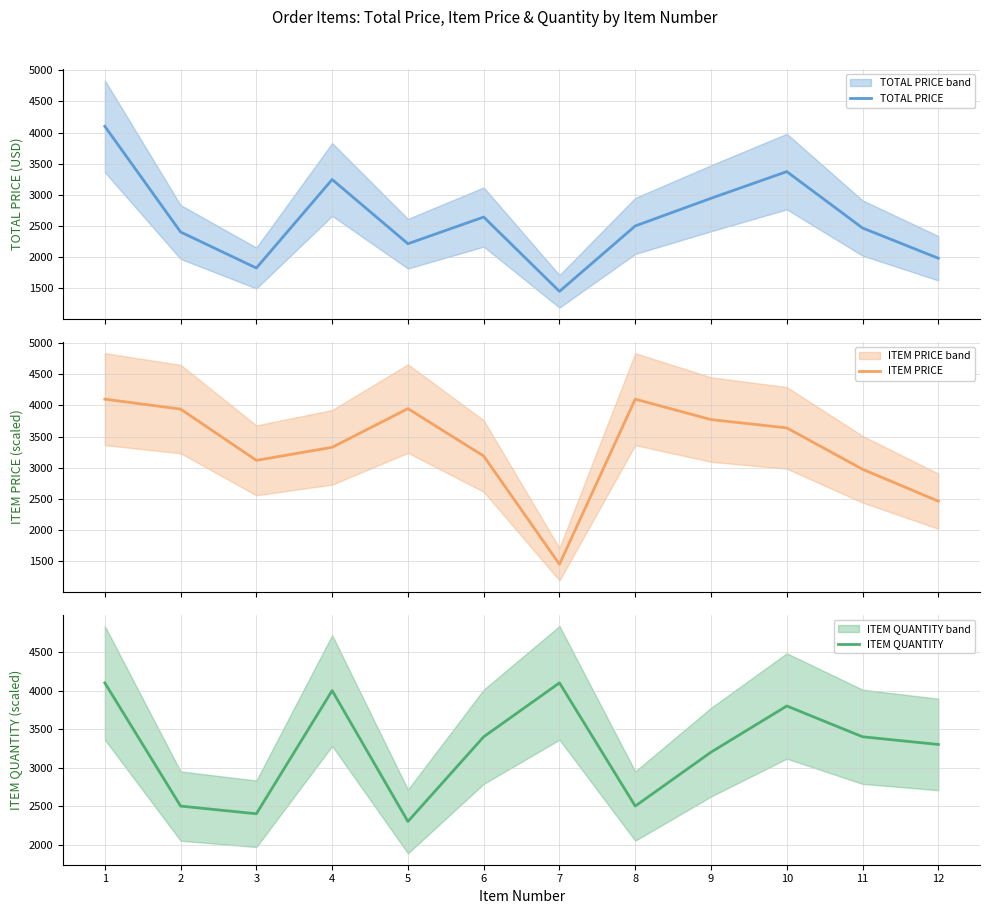

Reading left to right, extract all data points from this chart.

TOTAL PRICE: 4100.0	2402.8	1824.7	3245.6	2214.7	2642.8	1449.3	2500.0	2944.0	3372.5	2466.7	1981.7
ITEM PRICE: 4100.0	3940.5	3117.2	3326.7	3947.9	3186.9	1449.4	4100.0	3772.0	3638.8	2974.5	2462.0
ITEM QUANTITY: 4100.0	2500.0	2400.0	4000.0	2300.0	3400.0	4100.0	2500.0	3200.0	3800.0	3400.0	3300.0